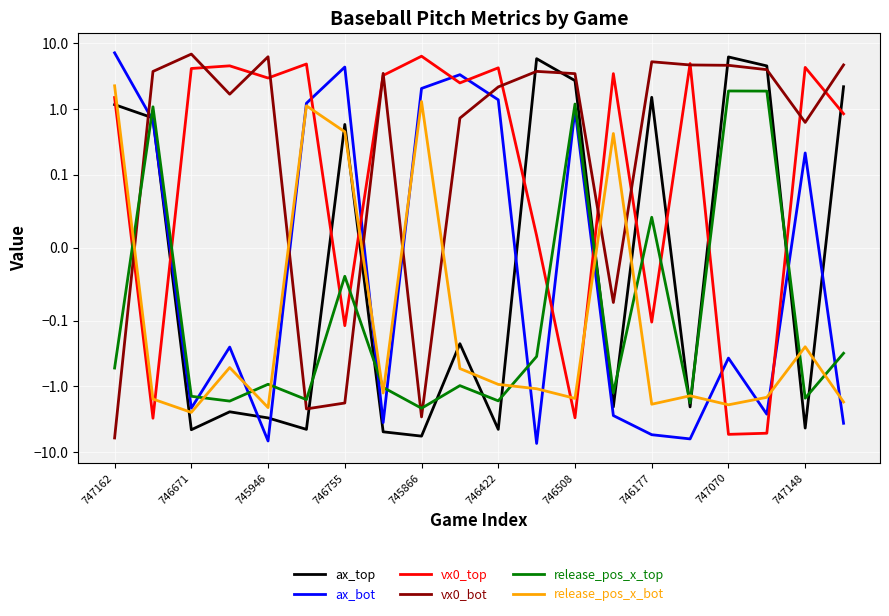

How many lines are shown in the chart?

6